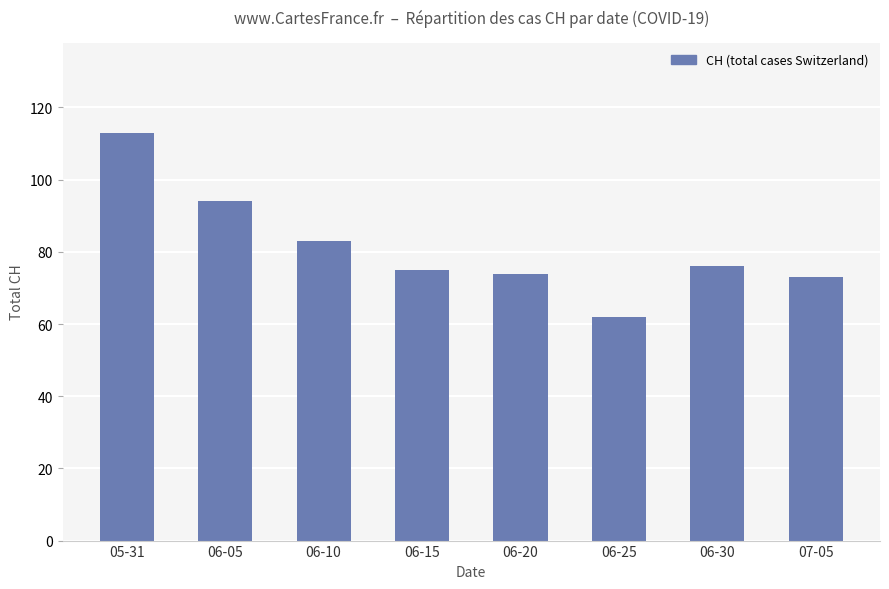

True or false: the data shows 155 at 05-31.

False